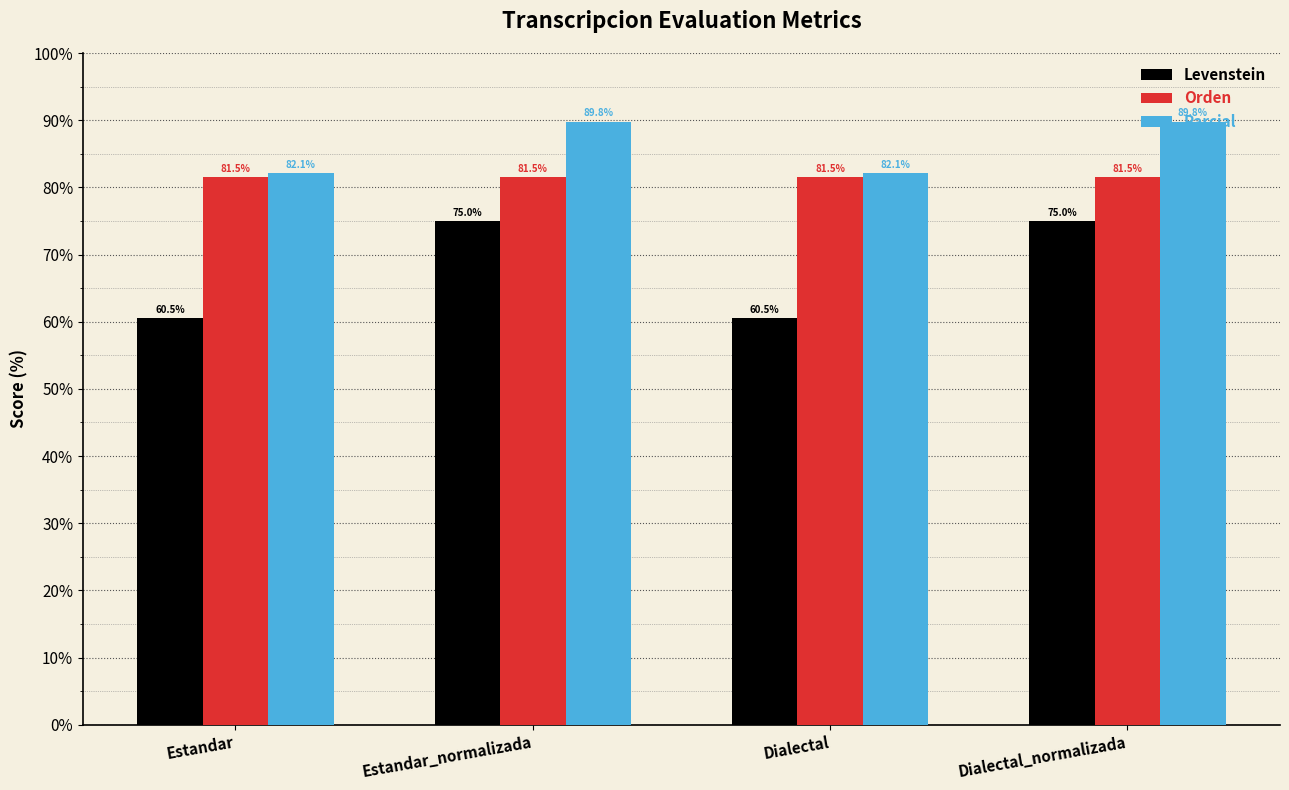

Where does the Parcial series first go above 89?

Estandar_normalizada